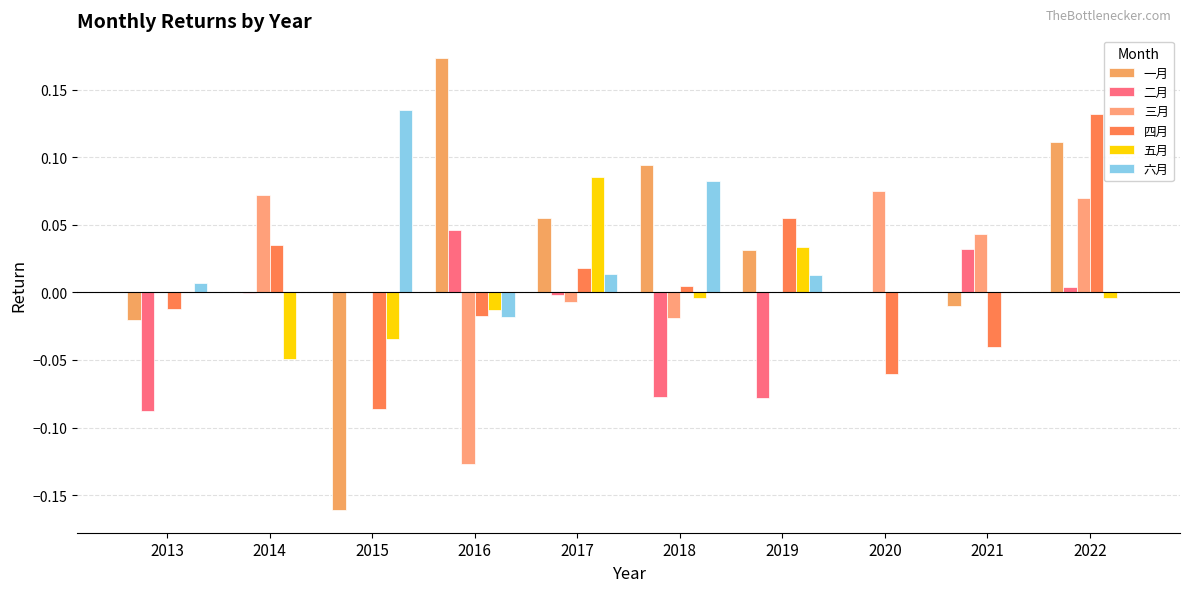

How many groups of bars are there?

10